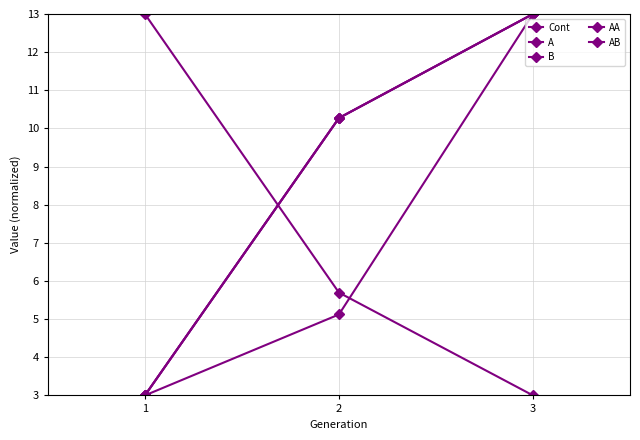

Reading left to right, transcribe all the data shown in this chart.

Cont: 3.0	5.1	13.0
A: 3.0	10.3	13.0
B: 3.0	10.3	13.0
AA: 13.0	5.7	3.0
AB: 3.0	10.3	13.0